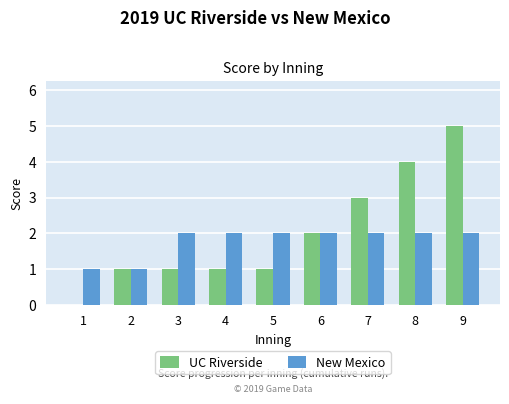

Reading left to right, list all the values displayed in this chart.

UC Riverside: 0	1	1	1	1	2	3	4	5
New Mexico: 1	1	2	2	2	2	2	2	2